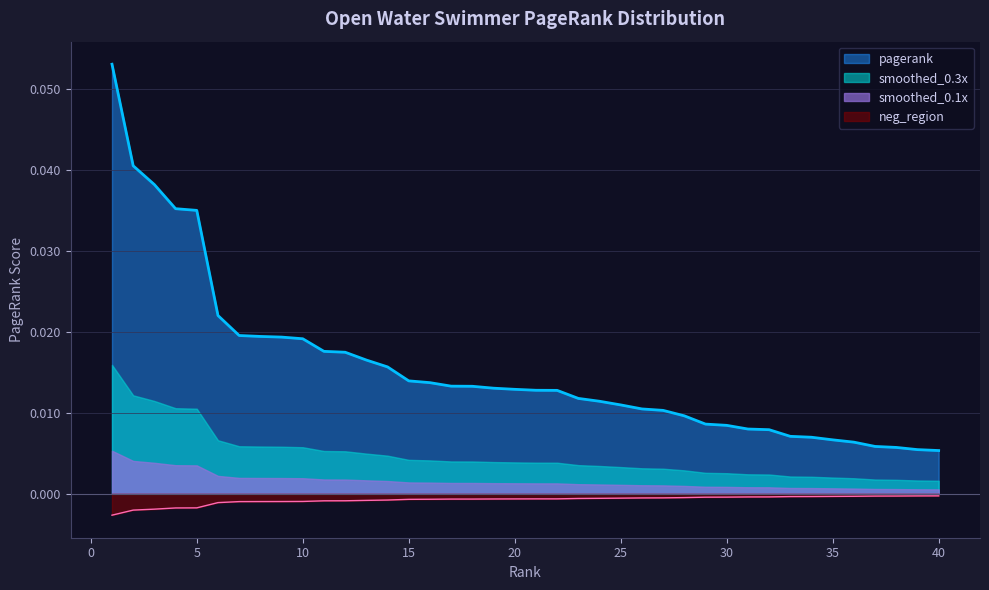

The value at 22 is 0.0. True or false?

True